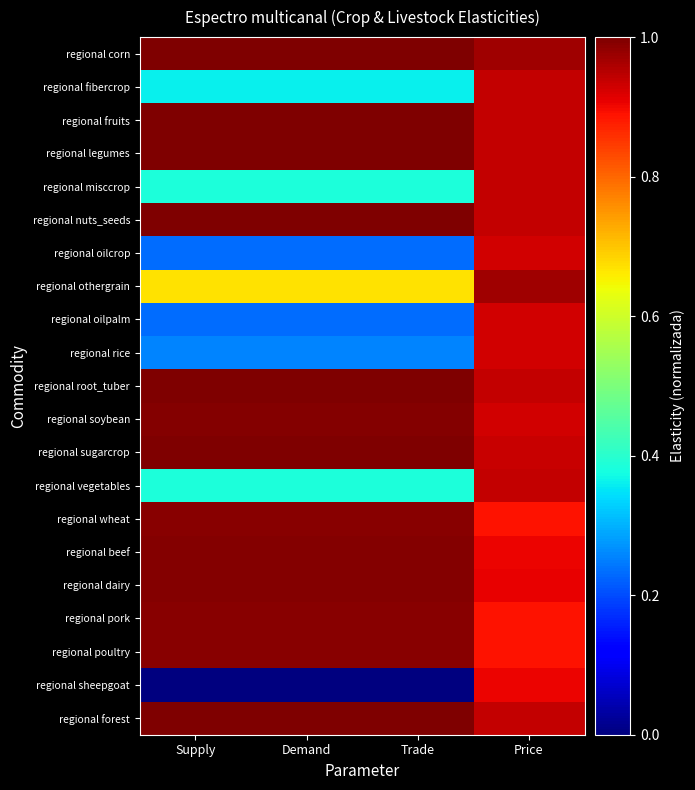

Which series has the largest total across all categories?

regional corn